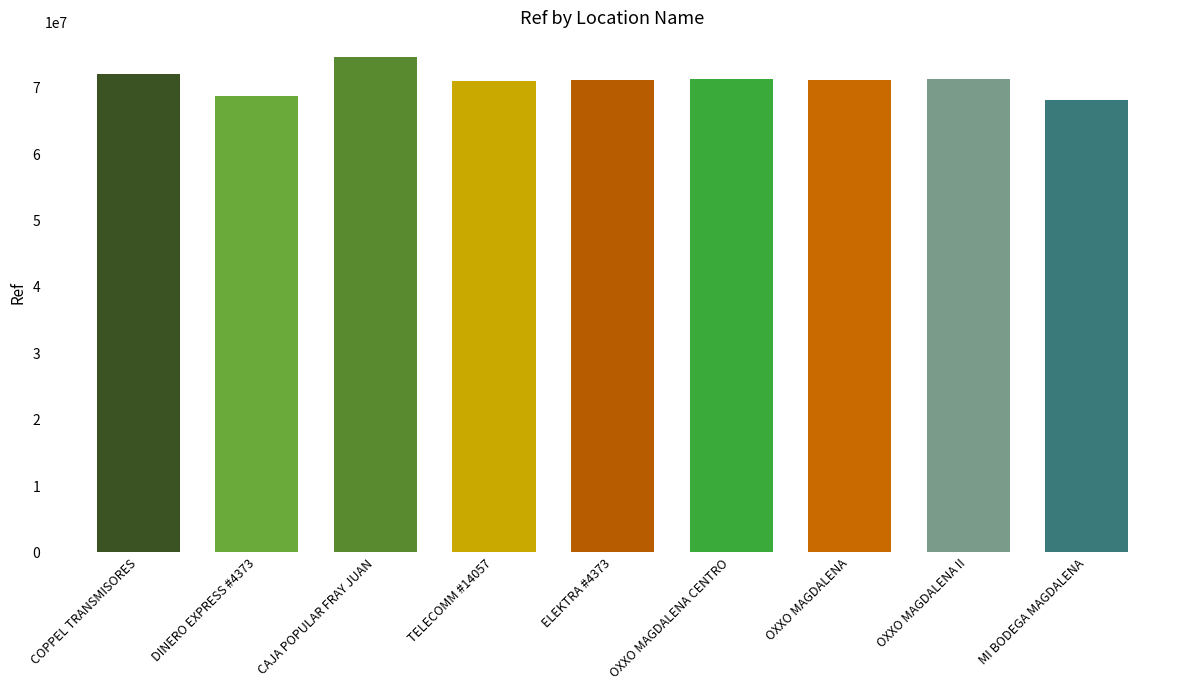

Approximately how many times larger is the value at COPPEL TRANSMISORES compared to OXXO MAGDALENA?

1.0